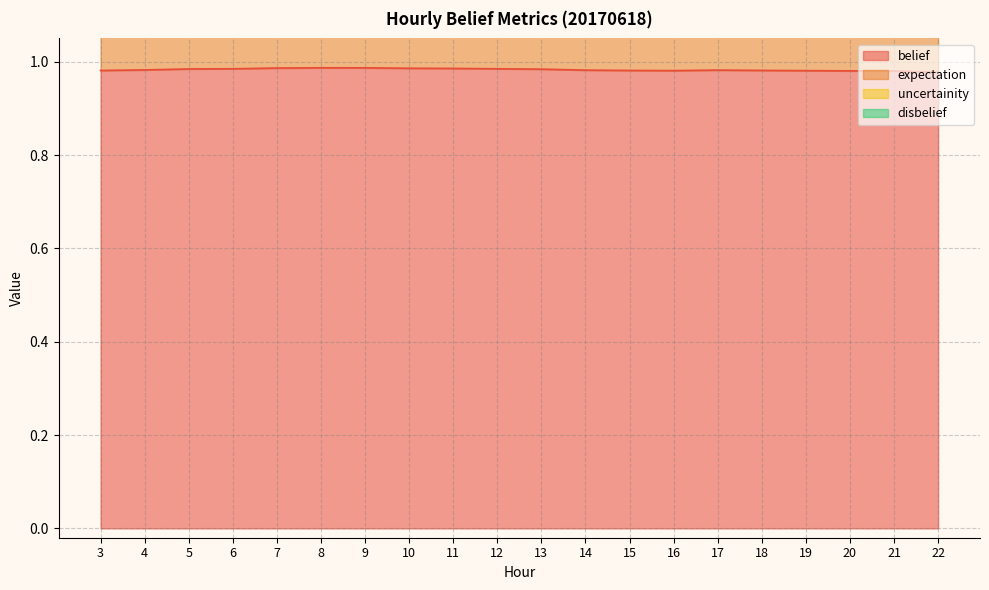

The belief series shows 1.7 at 11. True or false?

False